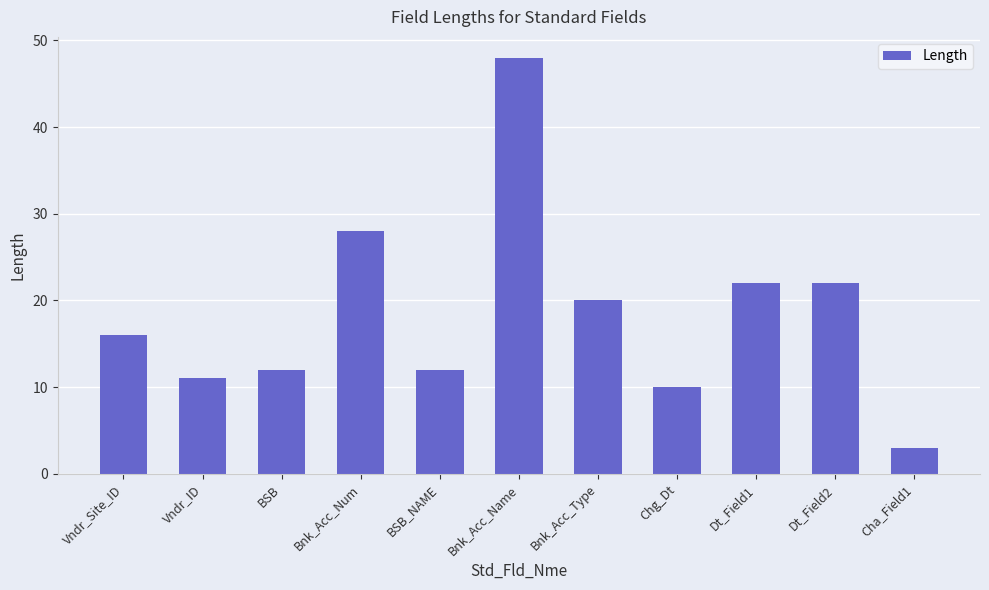

Reading right to left, what are all the values shown in this chart?

Cha_Field1=3	Dt_Field2=22	Dt_Field1=22	Chg_Dt=10	Bnk_Acc_Type=20	Bnk_Acc_Name=48	BSB_NAME=12	Bnk_Acc_Num=28	BSB=12	Vndr_ID=11	Vndr_Site_ID=16